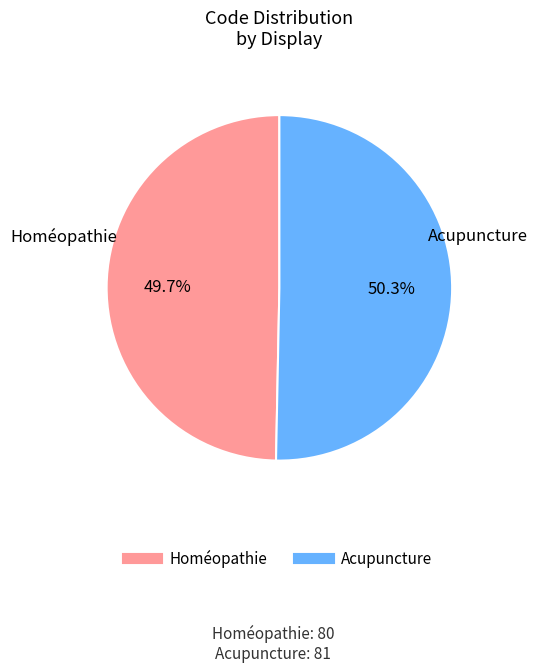

Is it true that Acupuncture is 57% of the pie?

False